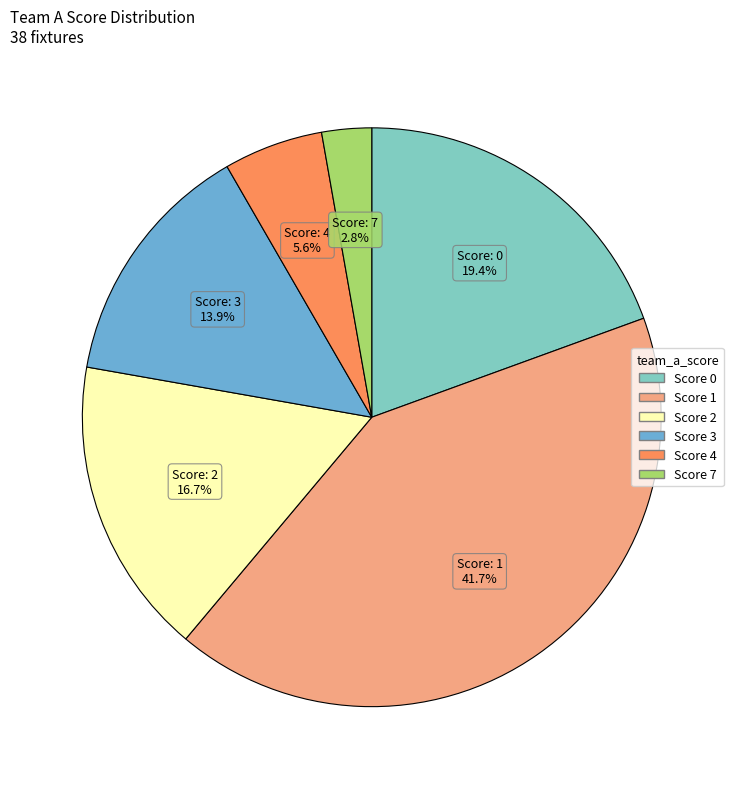

Does any single category account for the majority?

No